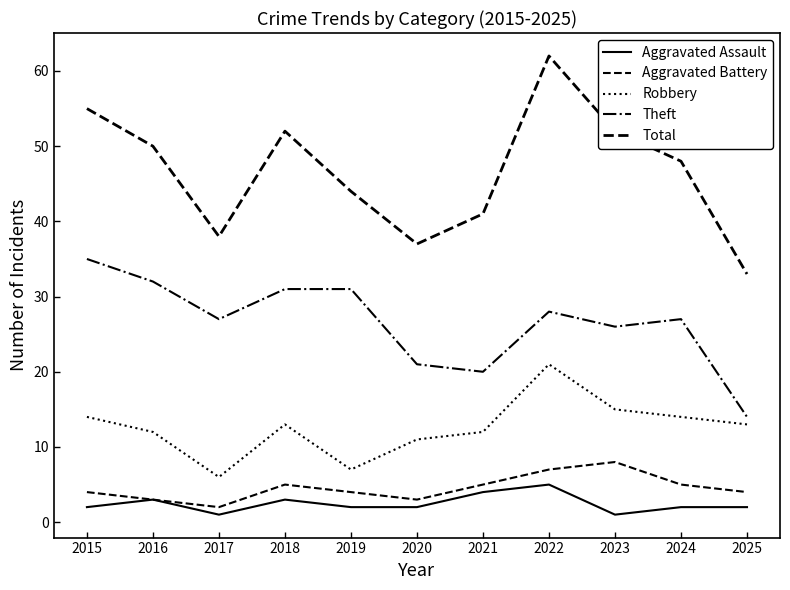

Does the chart display data point markers on the line(s)?

No